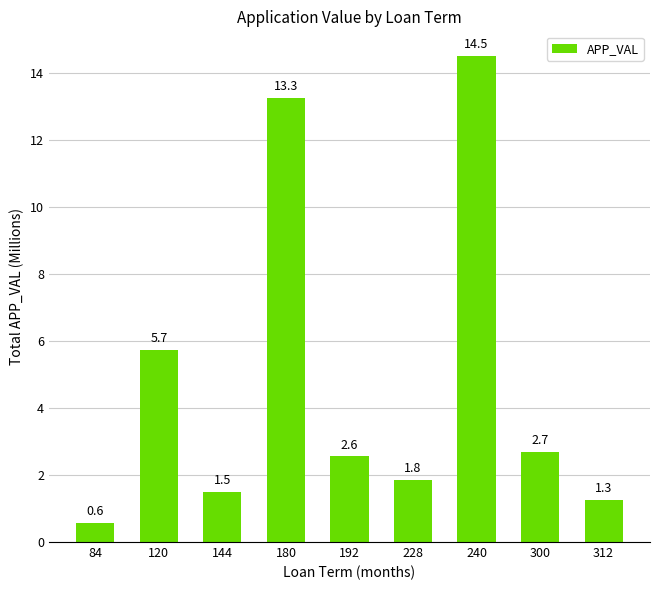

What is the value of the 7th bar from the left?

14.5